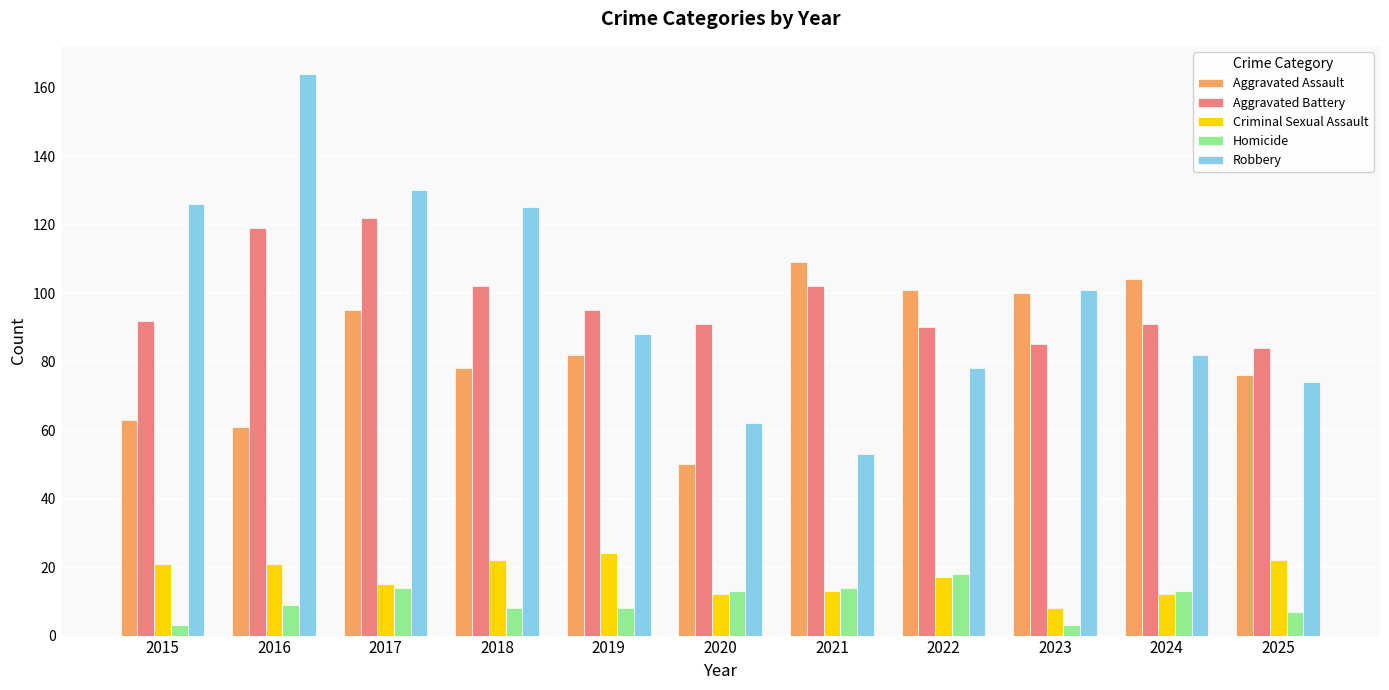

Is it true that Criminal Sexual Assault equals 22 at 2018?

True